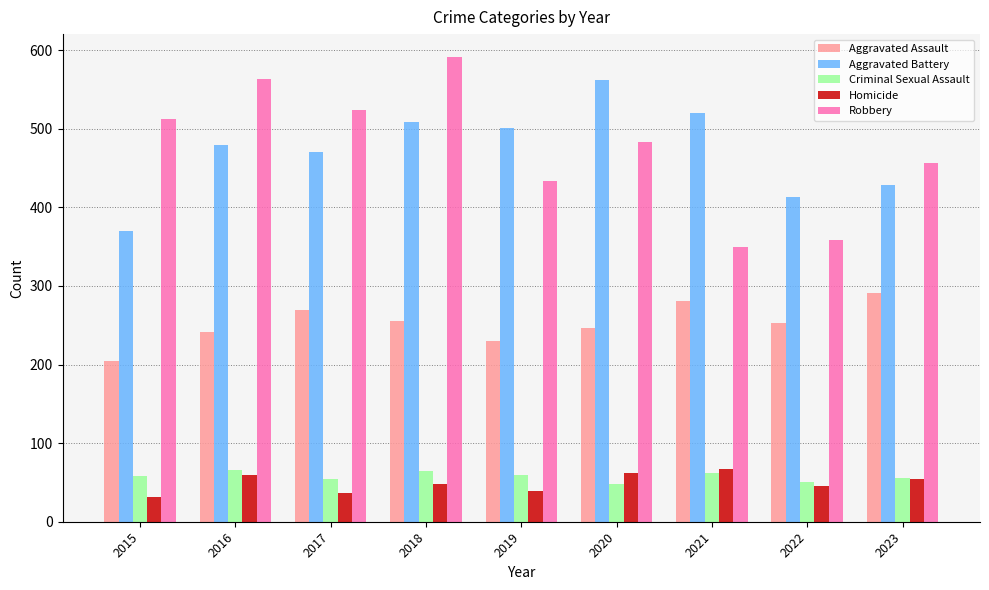

At which label is Aggravated Battery closest to 466?

2017